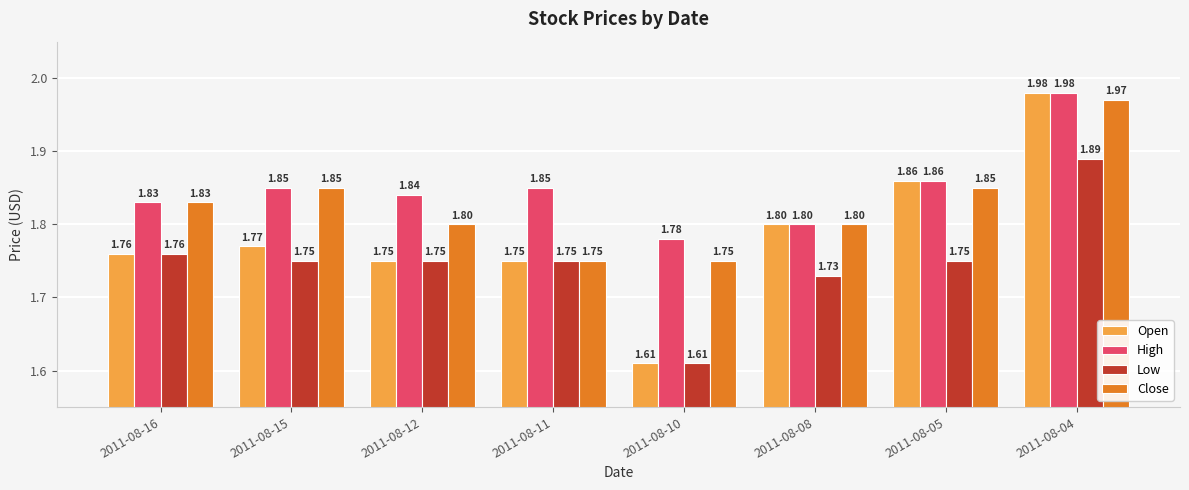

Which series has the largest total across all categories?

High